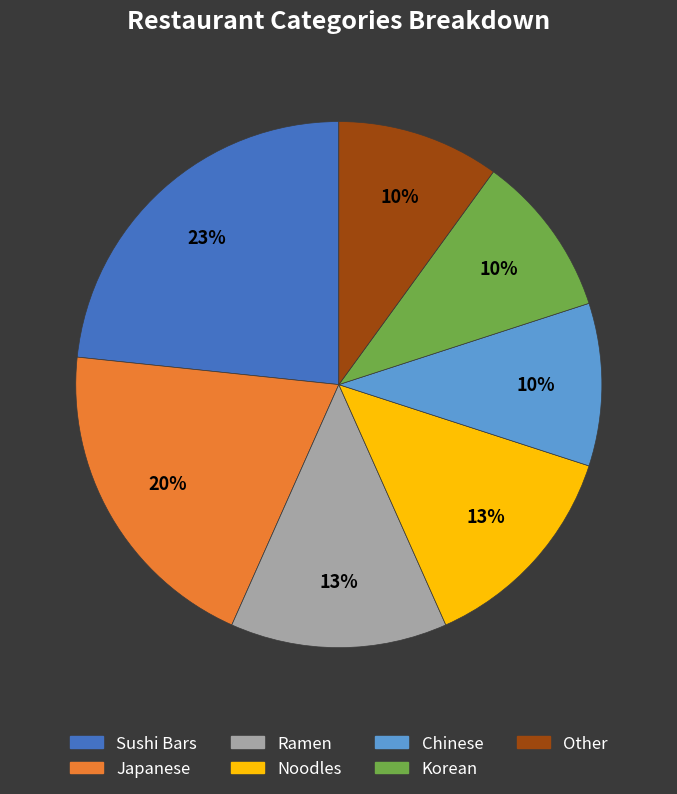

To the nearest percent, what is the difference between the largest and smallest slice percentages?

13%